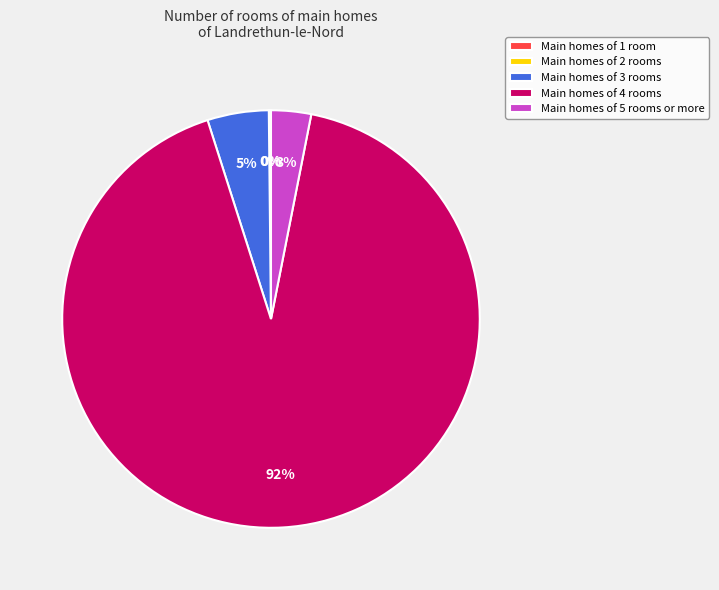

Which slice represents more than half of the pie?

Main homes of 4 rooms